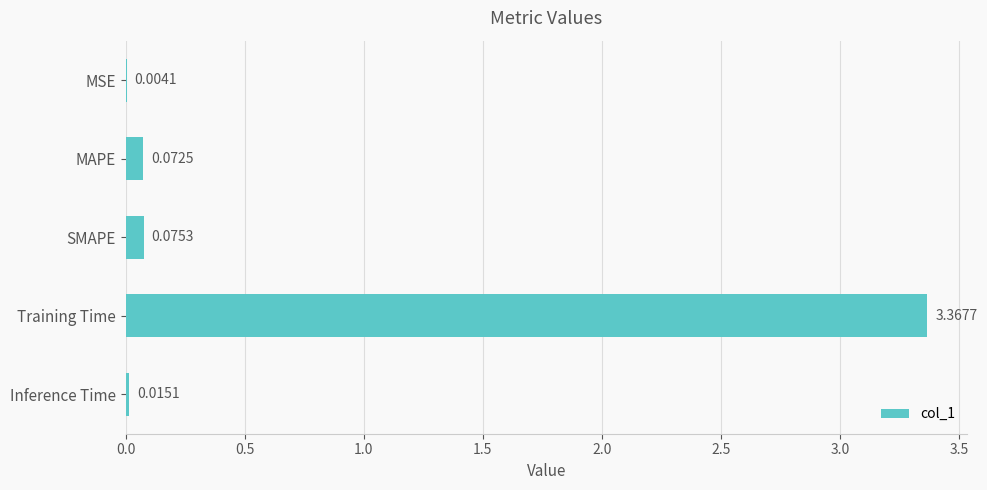

Which has a higher value, MSE or SMAPE?

SMAPE